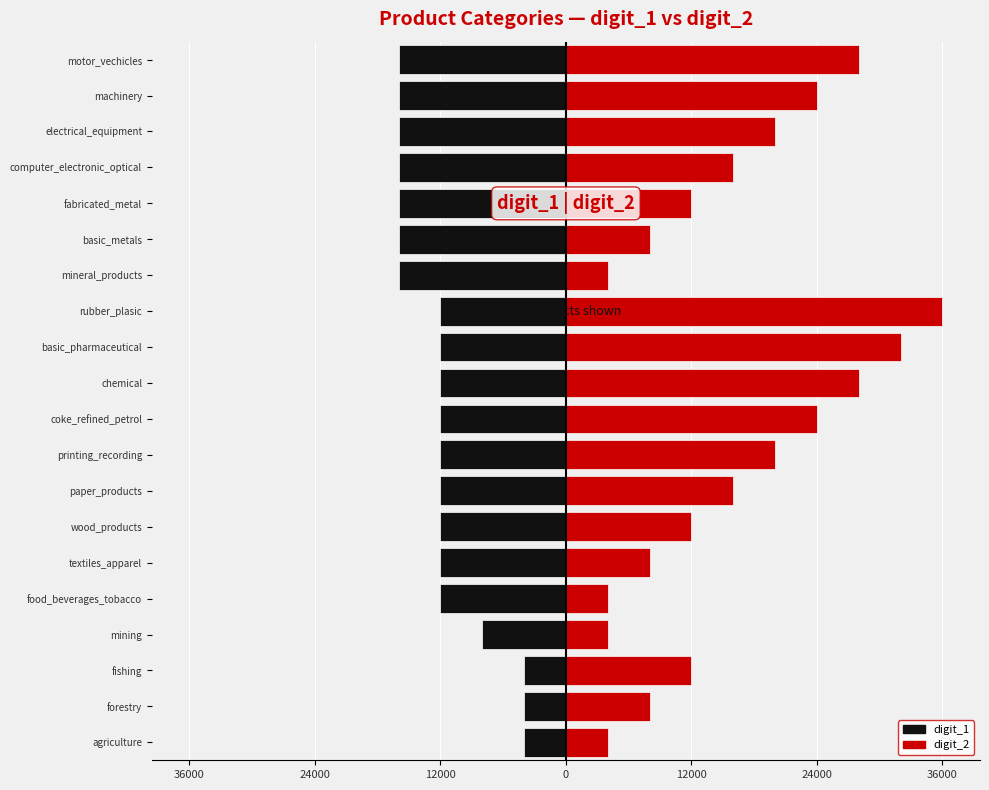

At how many categories does at least one series exceed 1199?

20